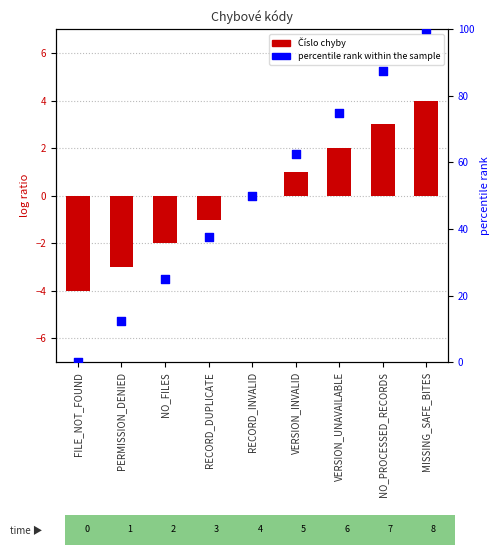

At how many categories does at least one series exceed 70?

3